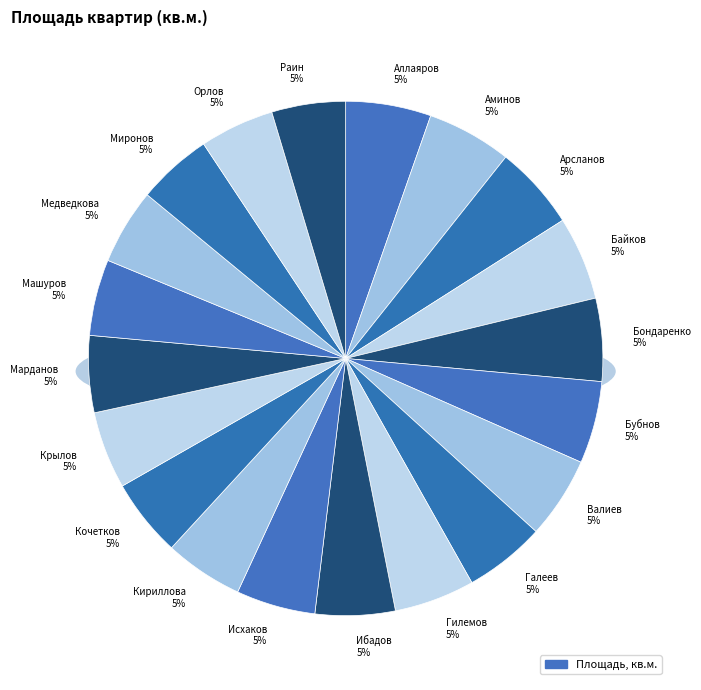

Is the sum of Ибадов and Исхаков greater than half?

No